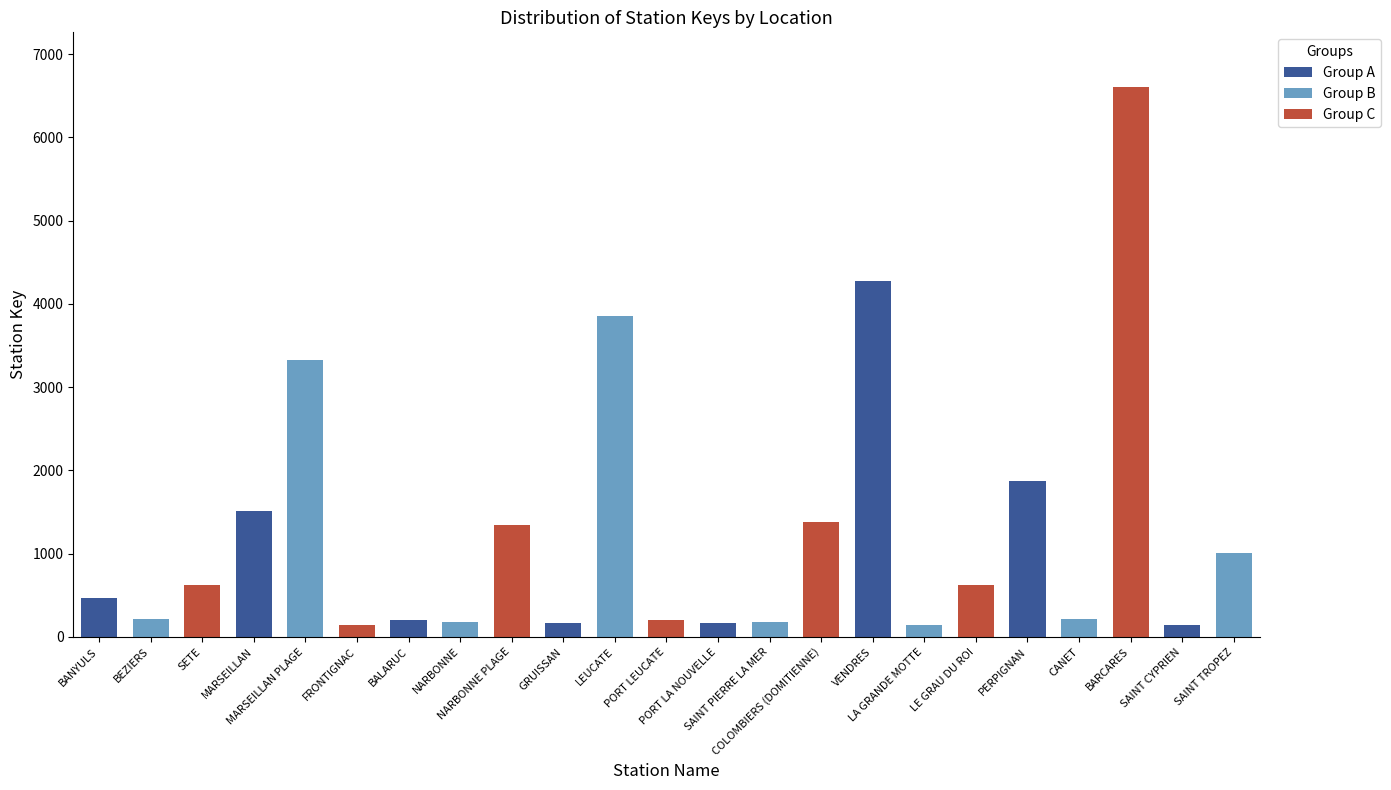

What is the value of the 8th bar from the left?

177